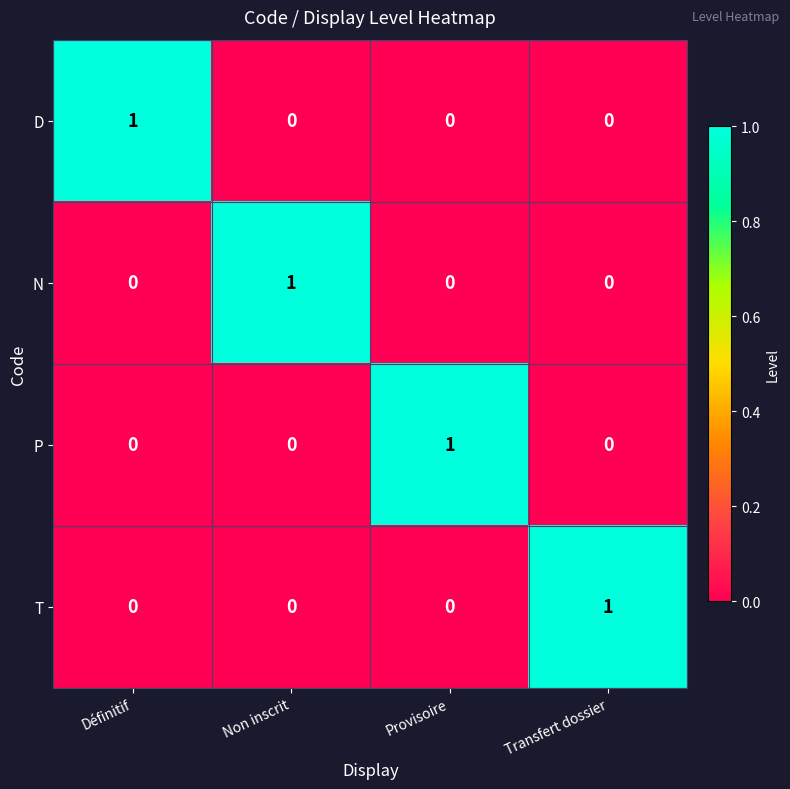

How many values in N are above zero?

1